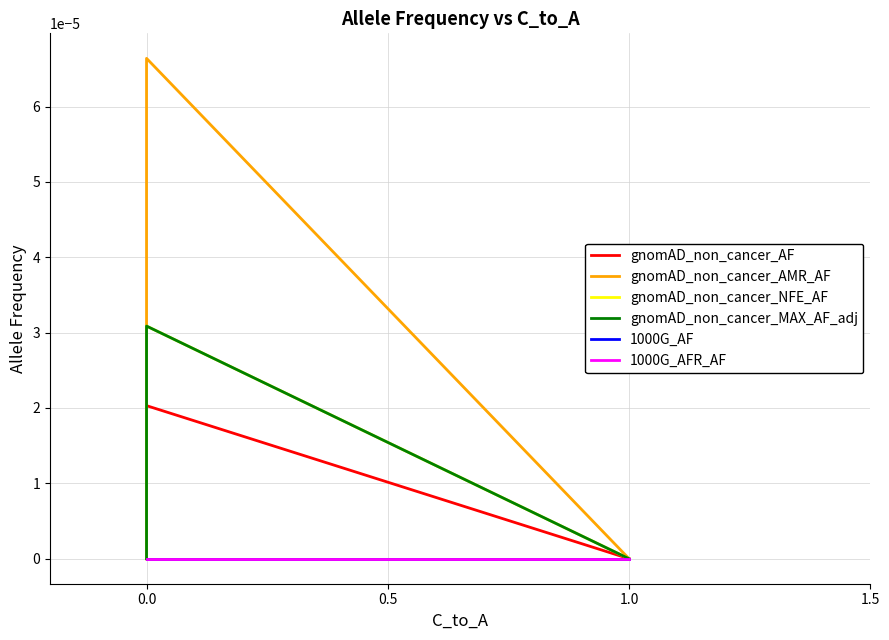

What are all the series names shown in the legend?

gnomAD_non_cancer_AF, gnomAD_non_cancer_AMR_AF, gnomAD_non_cancer_NFE_AF, gnomAD_non_cancer_MAX_AF_adj, 1000G_AF, 1000G_AFR_AF